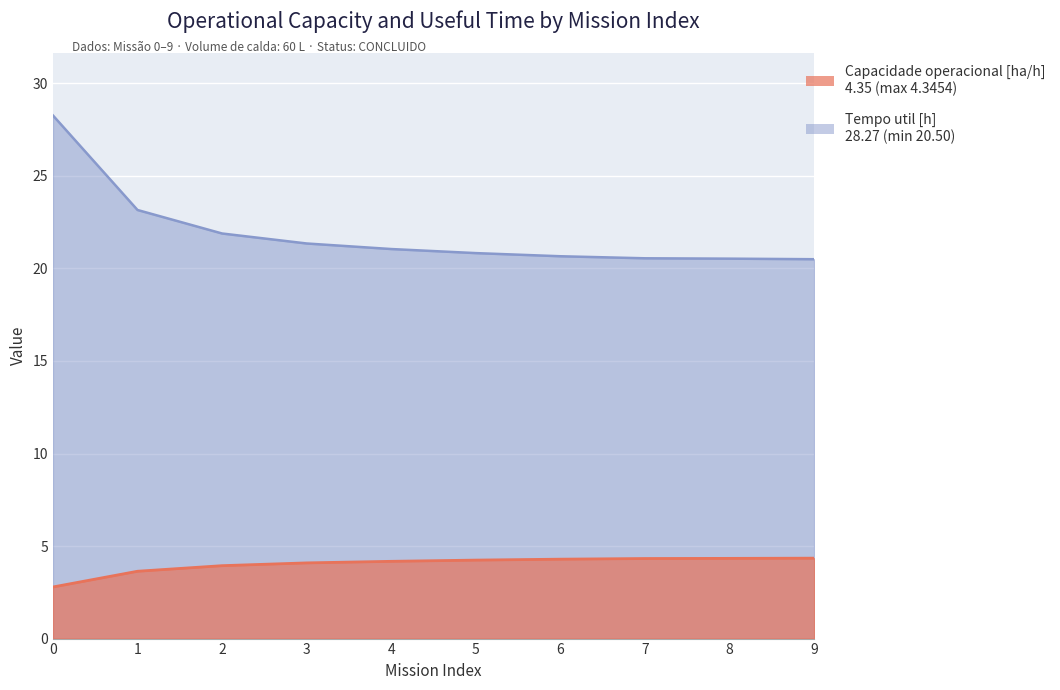

Rank the series by their average value, from lowest to highest.

Capacidade operacional [ha/h], Tempo util [h]